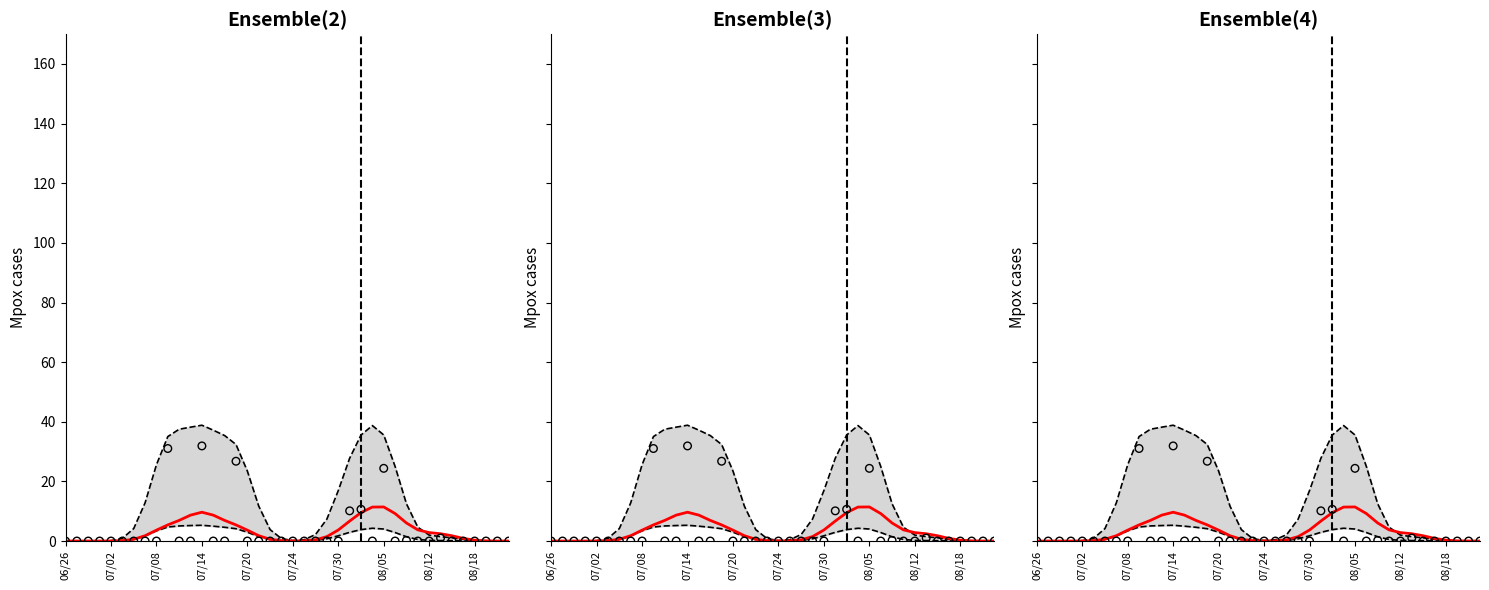

Which series has the widest spread of Y values?

Upper bound